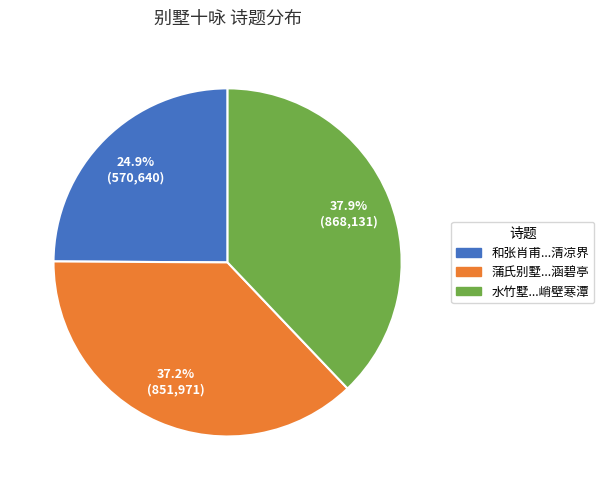

Which has a higher value, 水竹墅...峭壁寒潭 or 蒲氏别墅...涵碧亭?

水竹墅...峭壁寒潭